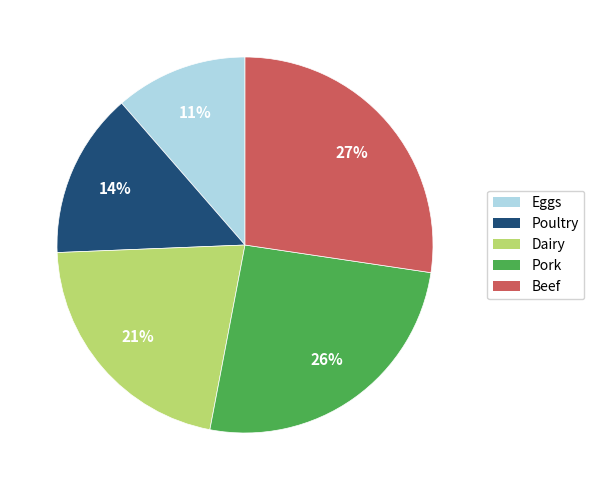

Which has a higher value, Dairy or Pork?

Pork